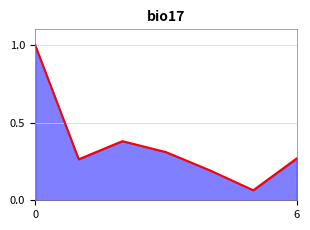

True or false: there are more than 2 points higher than both neighbors.

False